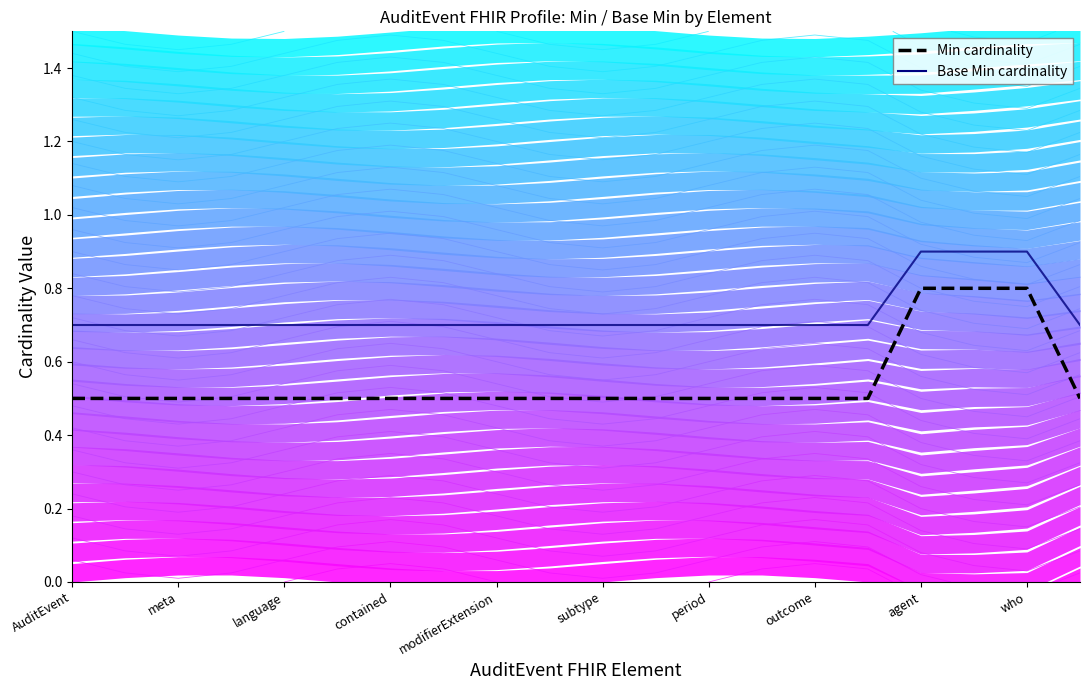

True or false: Base Min cardinality and Min cardinality cross at least once.

False